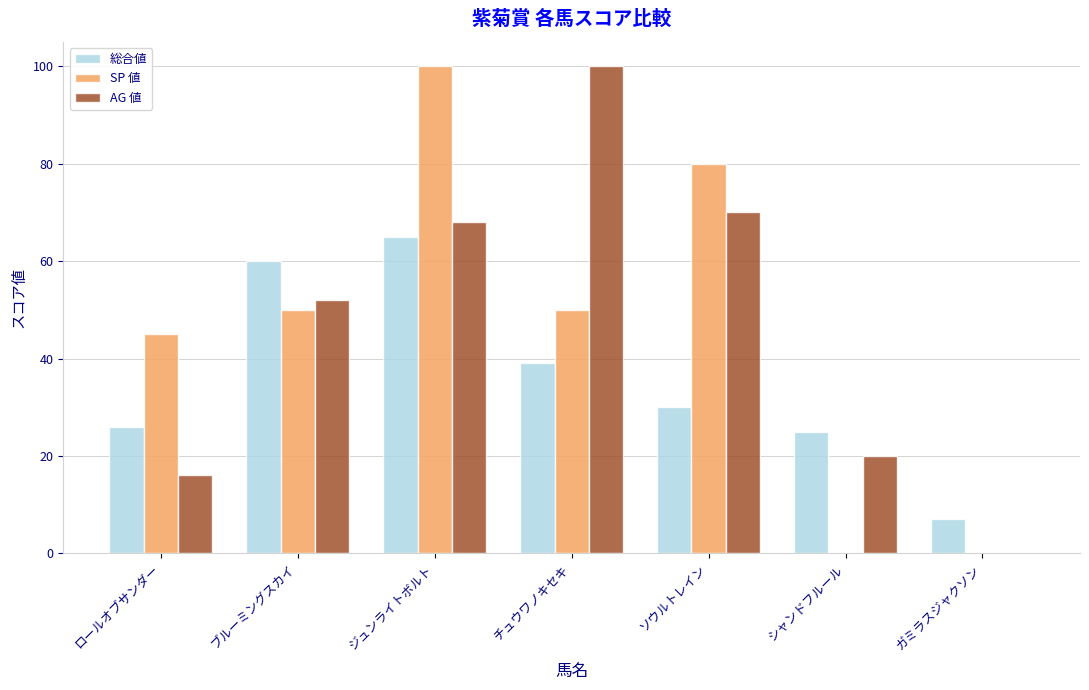

Between ロールオブサンダー and チュウワノキセキ, which series saw the biggest shift?

AG 値